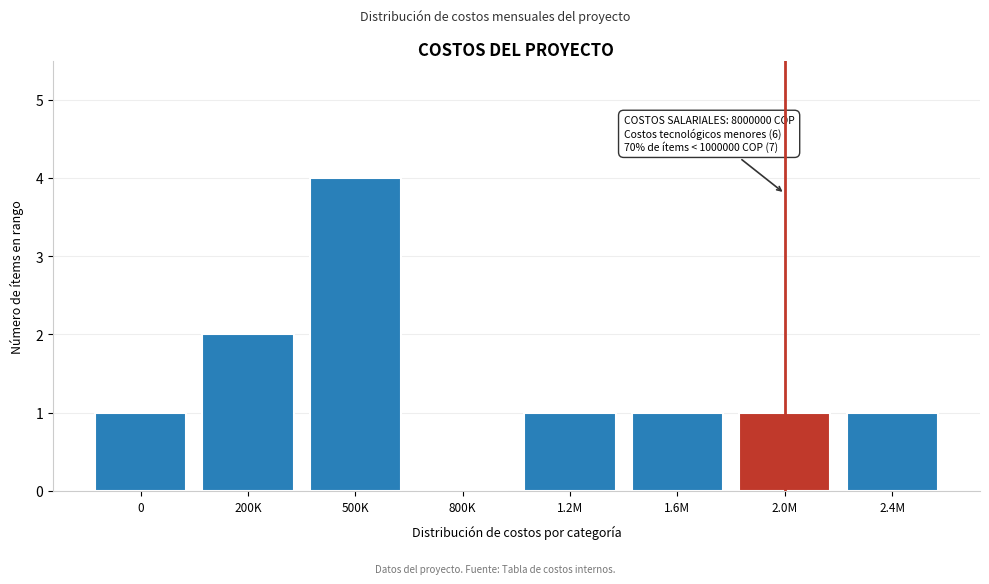

Reading left to right, transcribe all the data shown in this chart.

0=1	200K=2	500K=4	800K=0	1.2M=1	1.6M=1	2.0M=1	2.4M=1